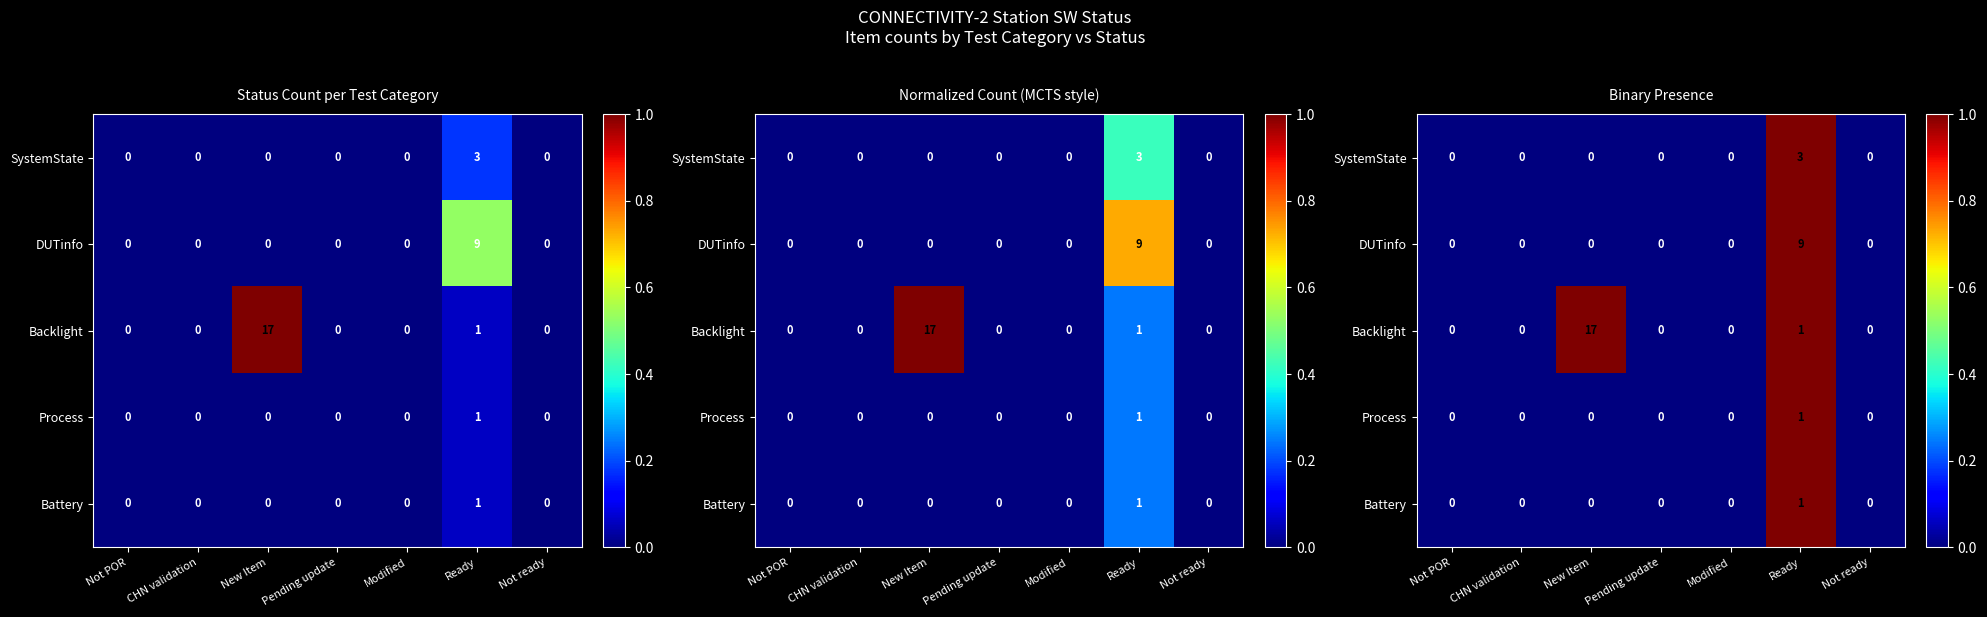

Which series has the largest total across all categories?

Backlight